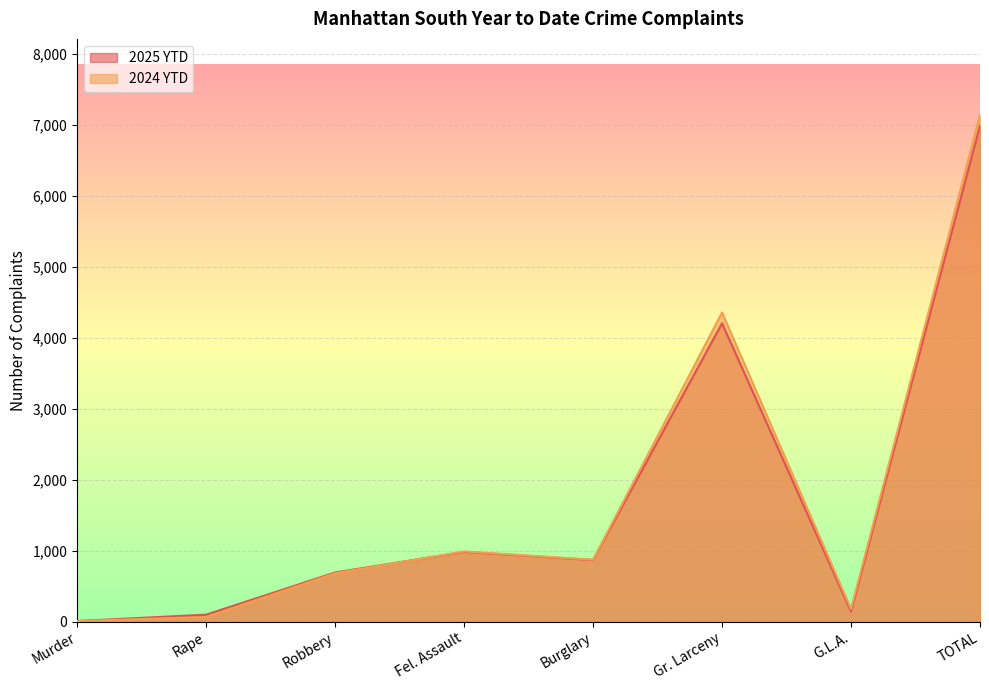

True or false: 2024 YTD and 2025 YTD intersect in this chart.

True